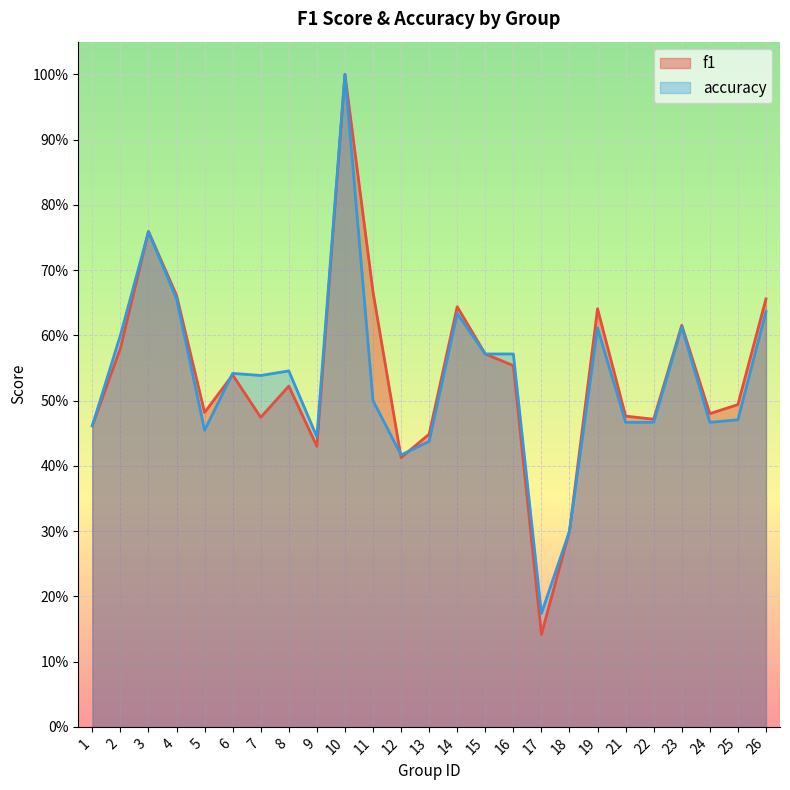

Between which two adjacent categories do accuracy and f1 first intersect?

2 and 3